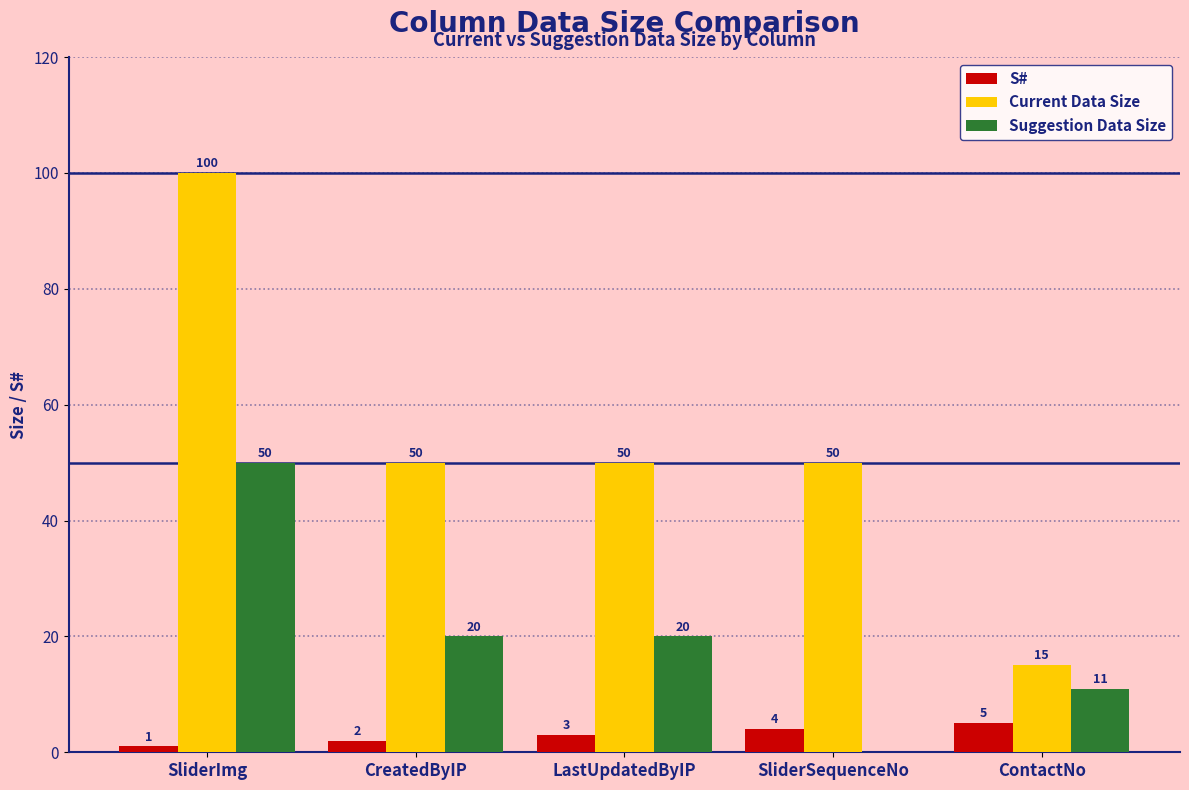

True or false: Current Data Size has a value of 100 at SliderImg.

True